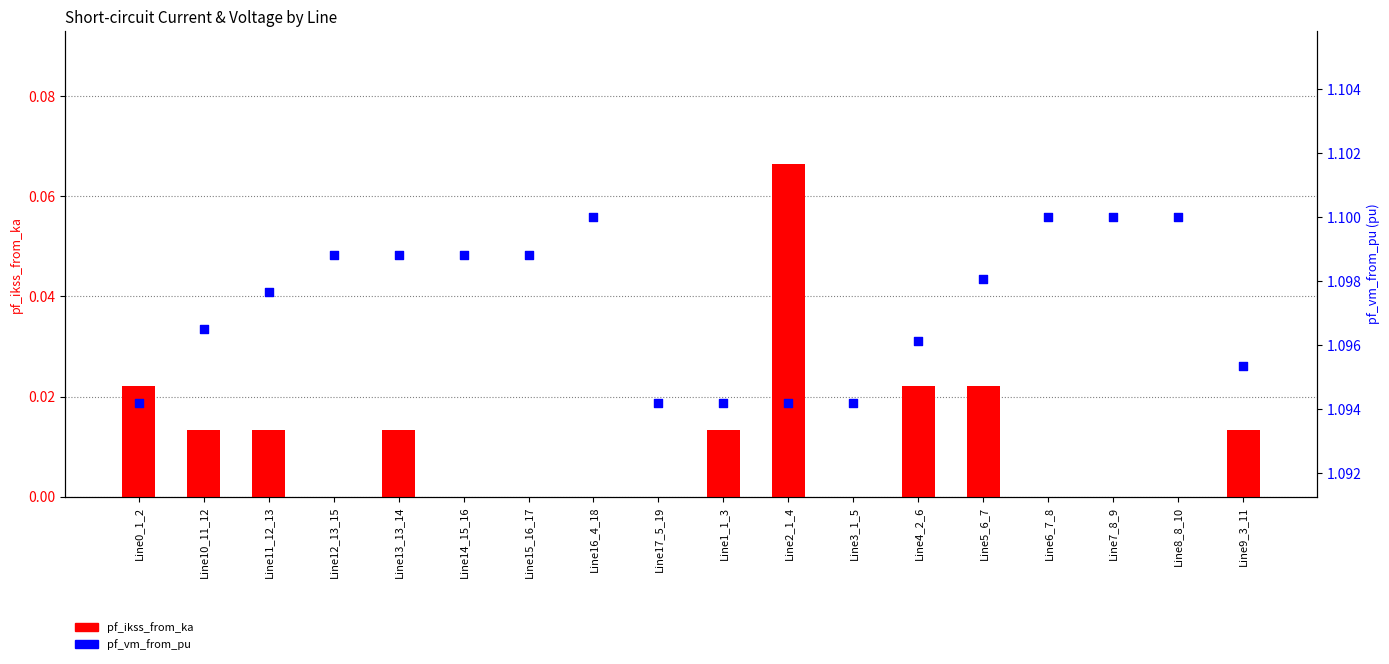

At which category is the sum across all series the highest?

Line2_1_4